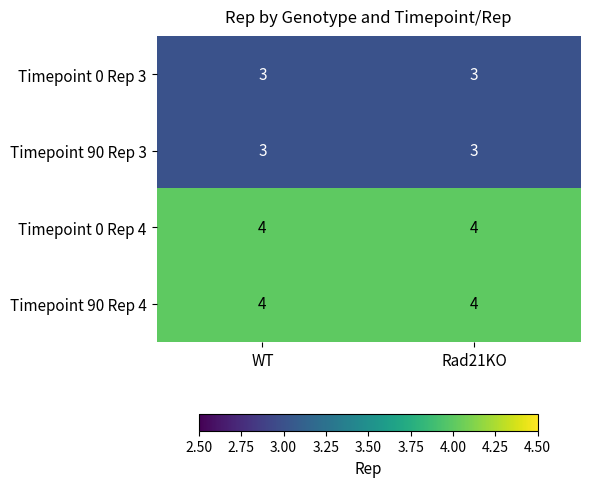

What is the smallest value displayed?

3